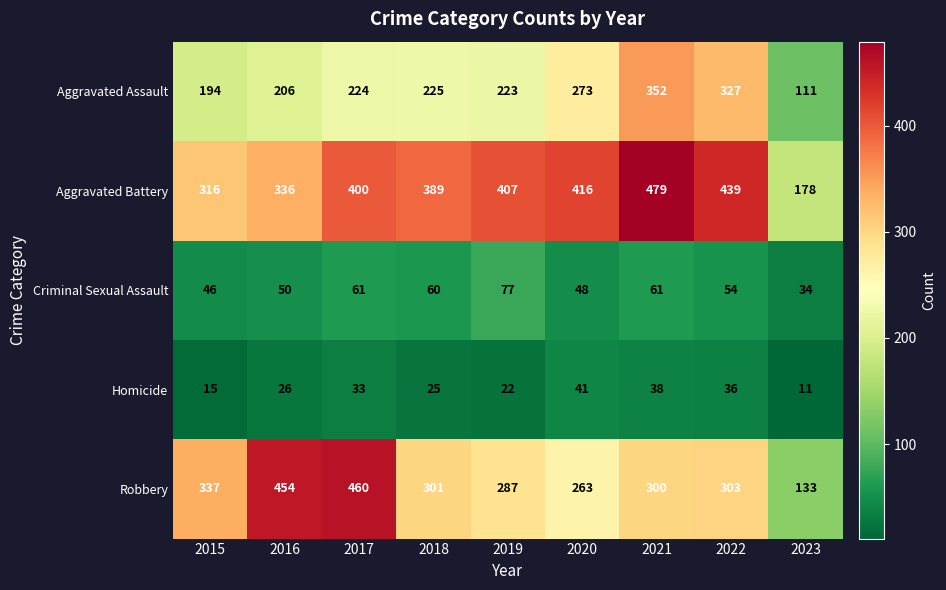

Where is Robbery nearest to the value 296?

2021